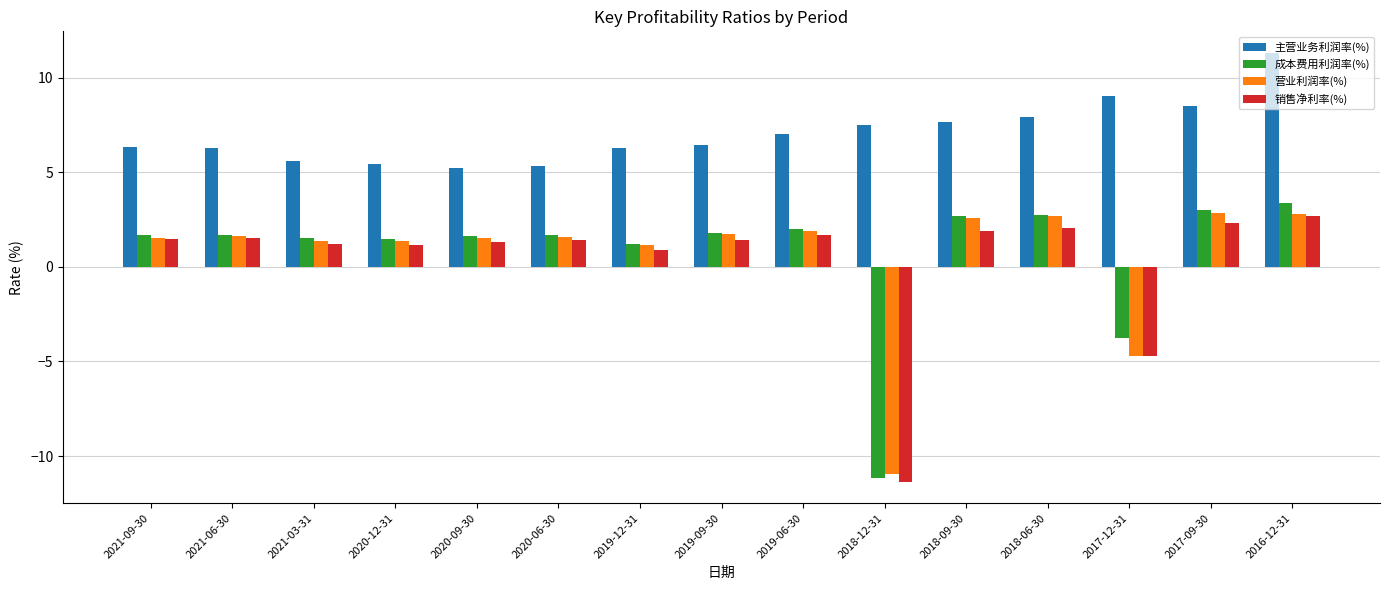

What is the sum of the 销售净利率(%) values at 2020-09-30 and 2017-09-30?

3.6